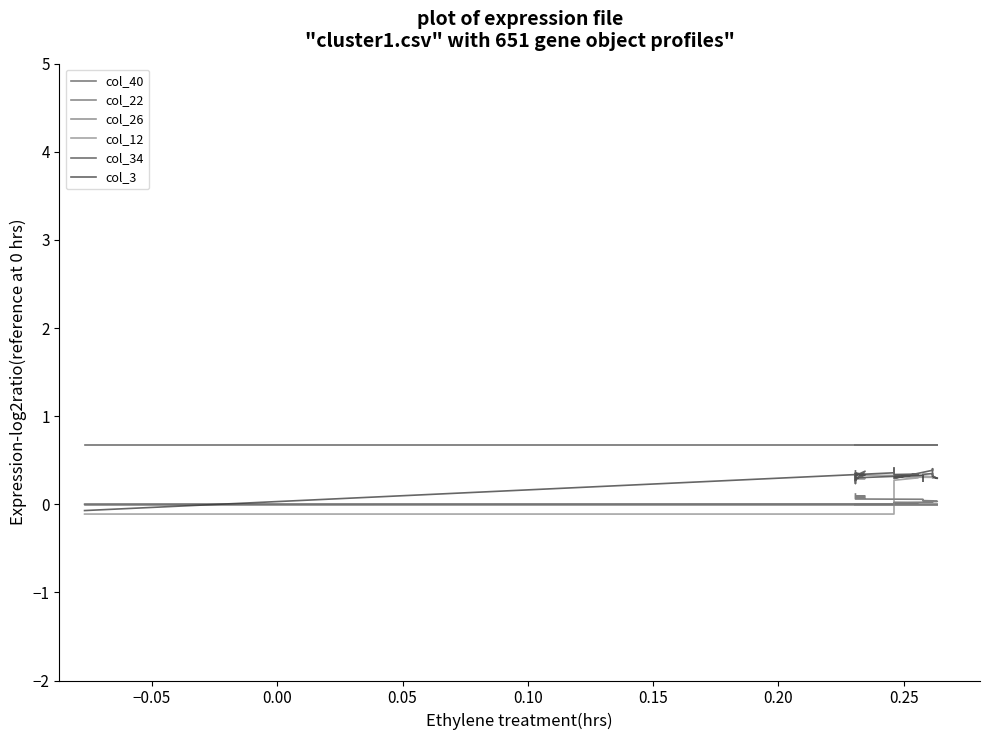

What is the greatest value displayed?

0.7